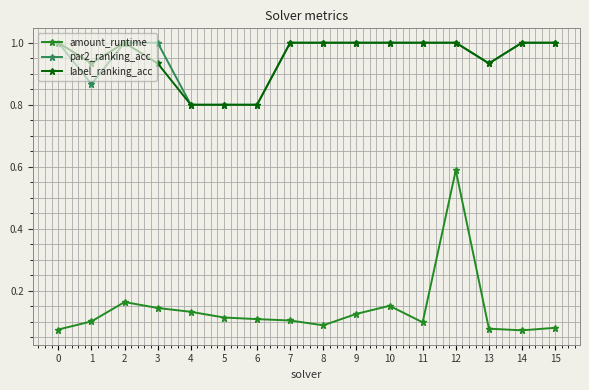

At which category does label_ranking_acc reach its first local valley?

1